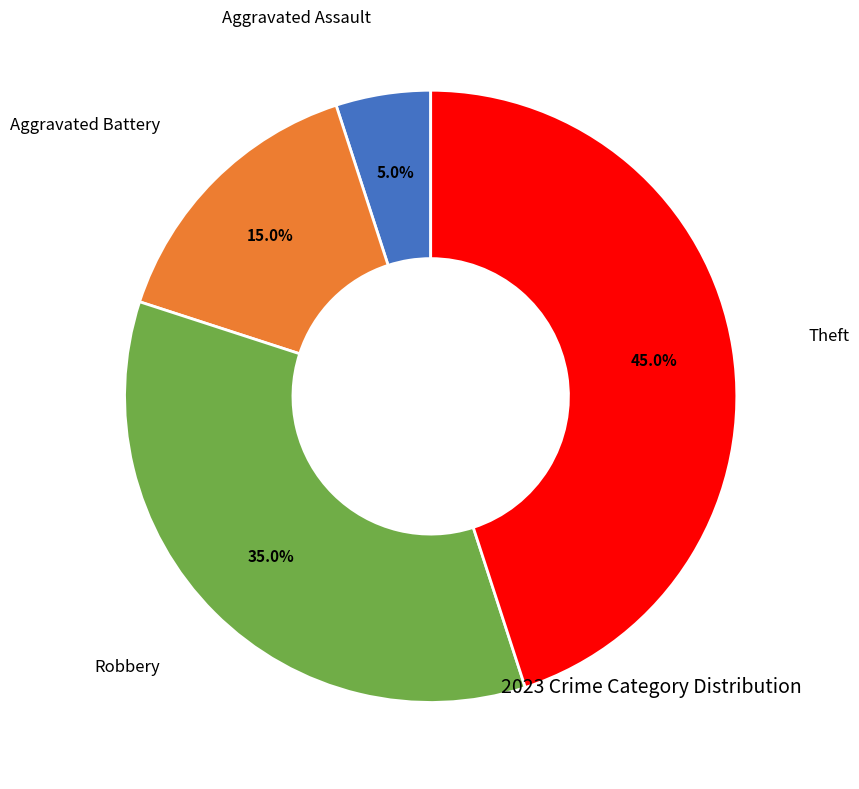

To the nearest percent, what is the average slice percentage?

25%